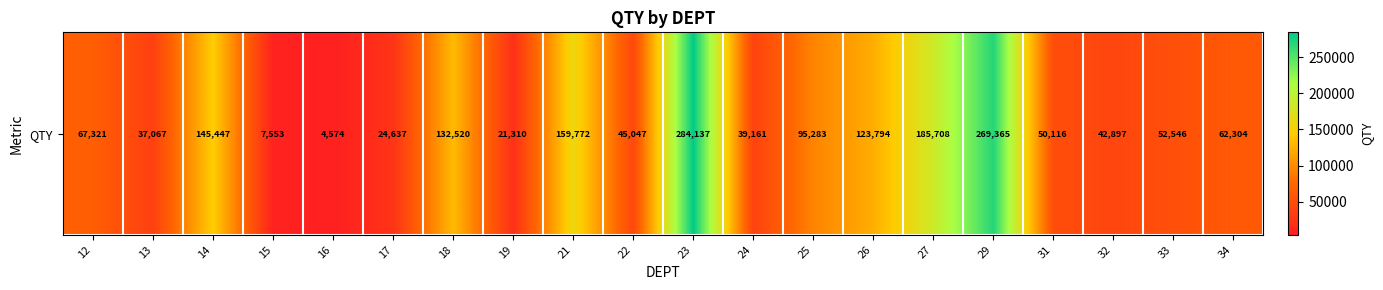

Read the value at 16.

4574.0